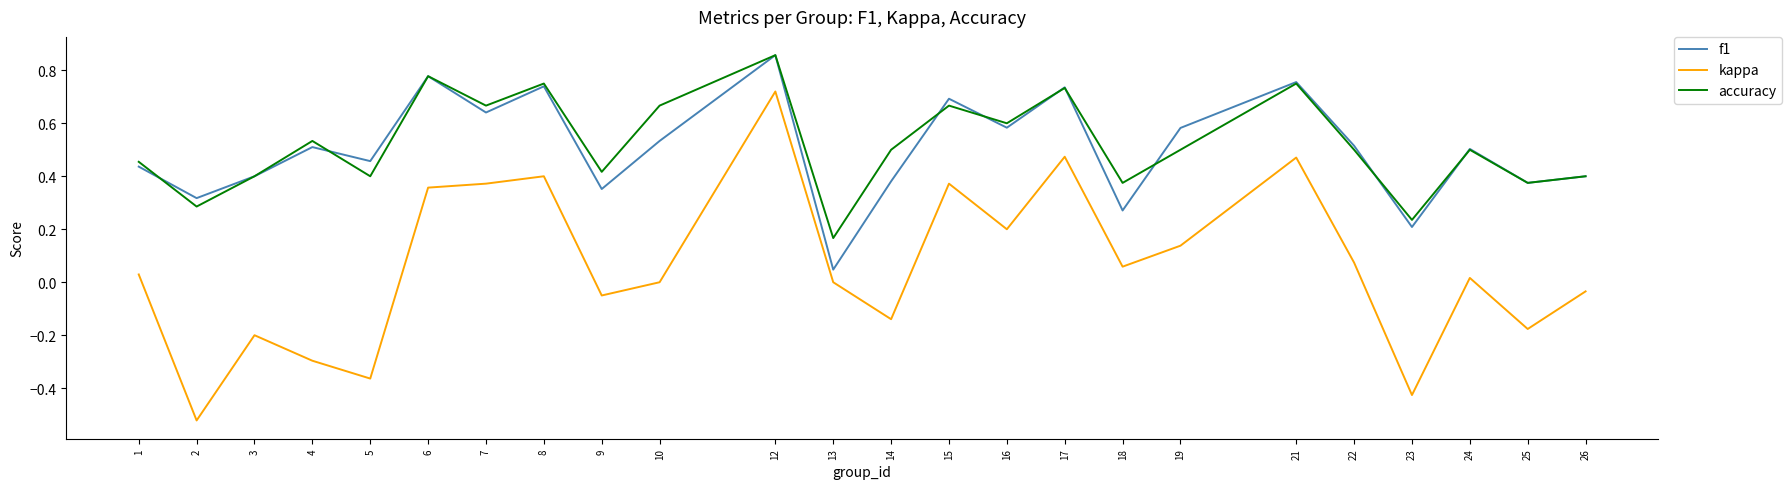

Which category has the lowest value in the f1 series?

13